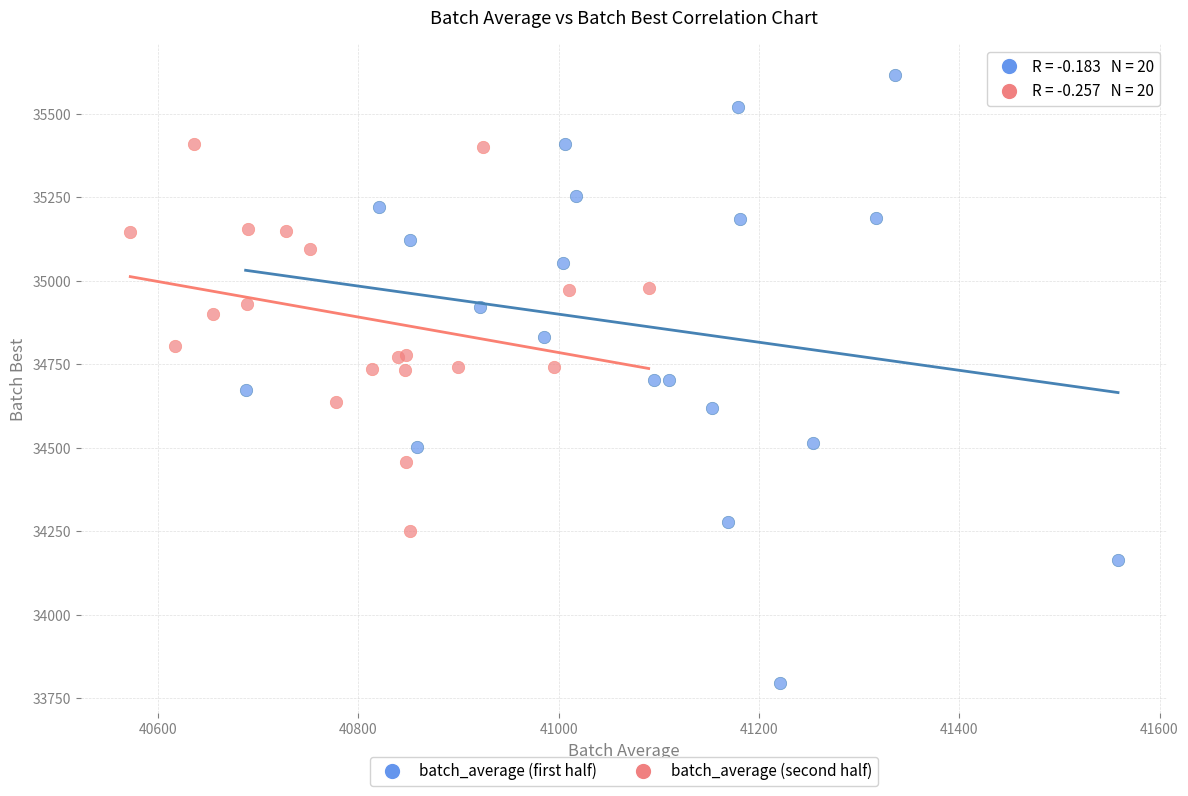

What are all the series names shown in the legend?

batch_average (first half), batch_average (second half)